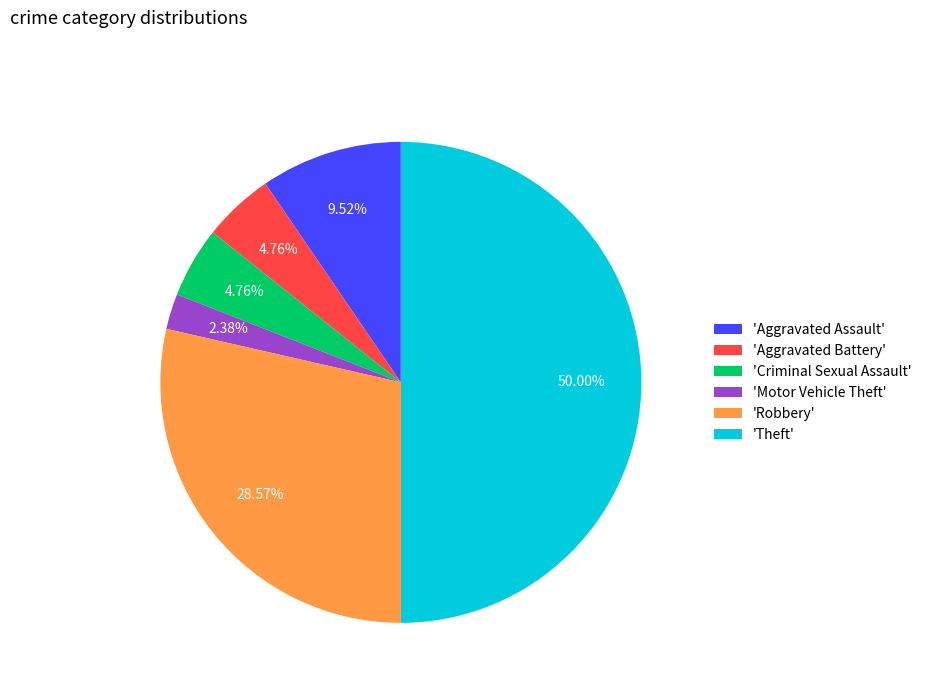

To the nearest percent, what is the average slice percentage?

17%